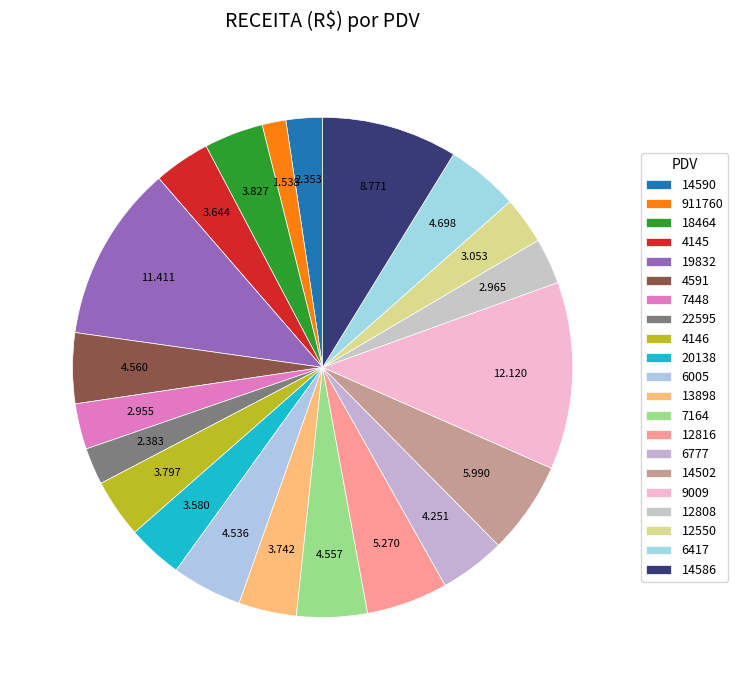

What percentage is the 4146 slice, to the nearest percent?

4%